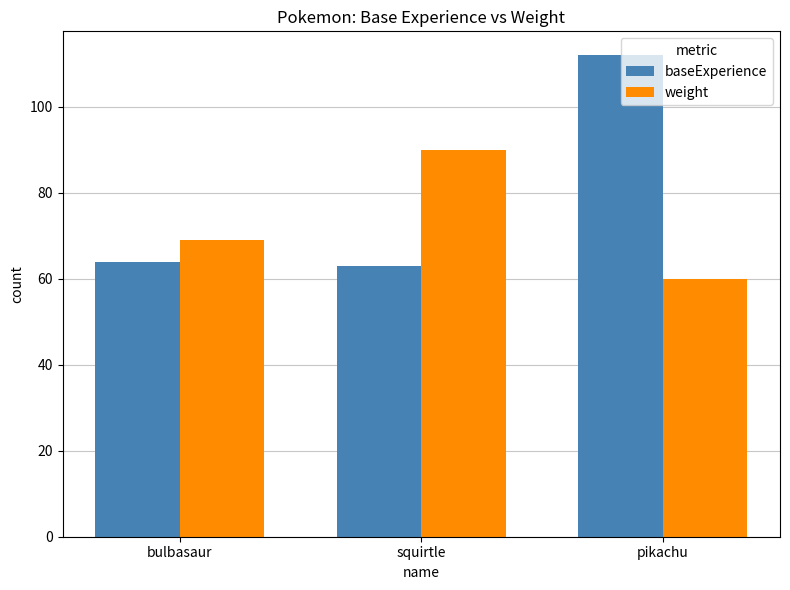

What is the value of the weight bar at the 3rd from the left?

60